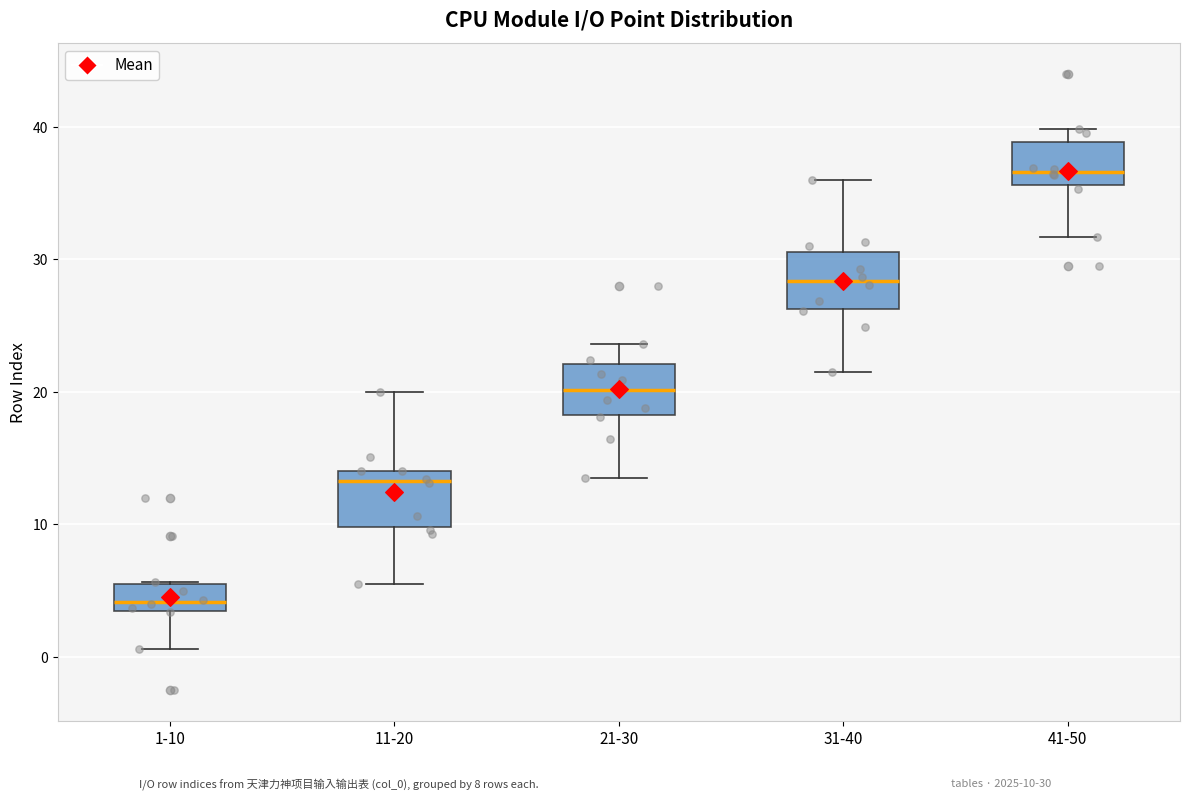

Reading left to right, read every box against the y-axis: the position of its median line, the range the box covers, and the ends of its whiskers. The values are not printed on the chart, so give them approximately, as read against the axis.

1-10: median 4, box 3 to 5, whiskers 1 to 6
11-20: median 13, box 10 to 14, whiskers 6 to 20
21-30: median 20, box 18 to 22, whiskers 14 to 24
31-40: median 28, box 26 to 31, whiskers 22 to 36
41-50: median 37, box 36 to 39, whiskers 32 to 40